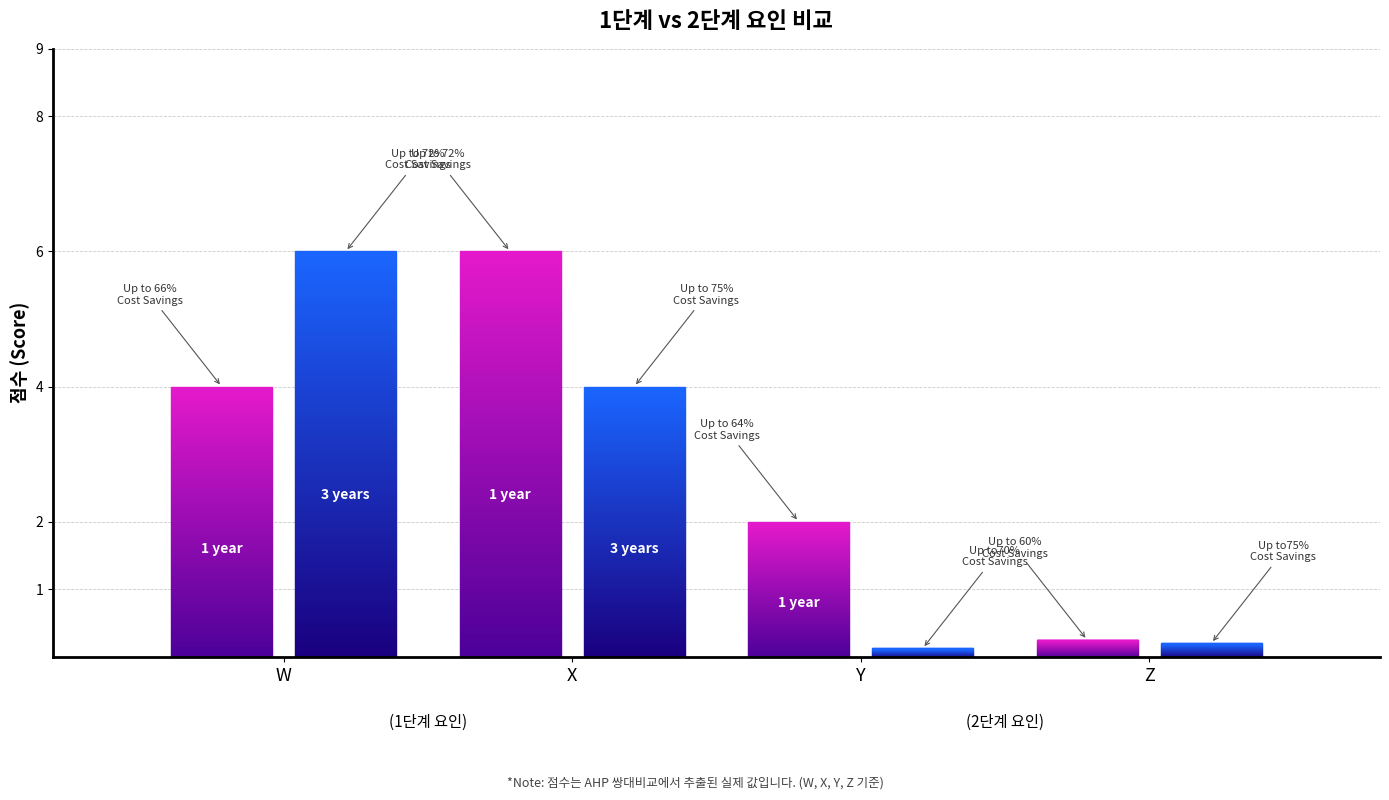

At Y, list the series in order from smallest to largest.

3 years, 1 year